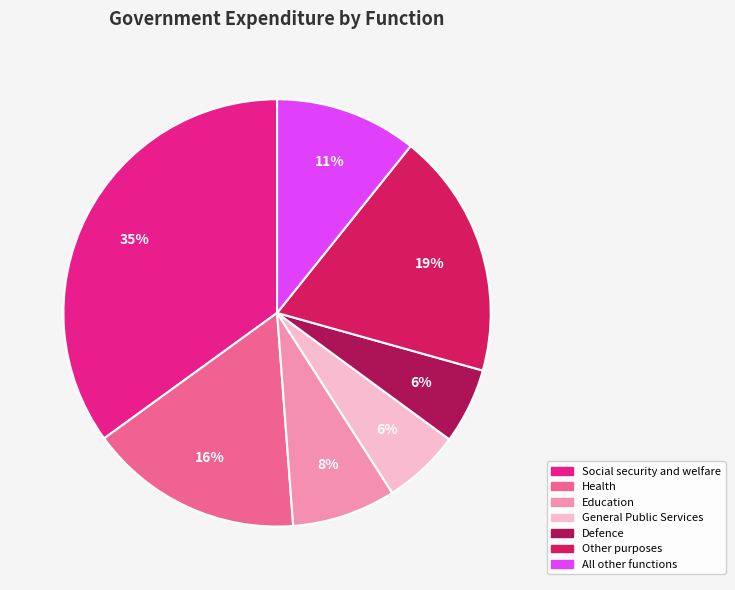

Which has a higher value, Health or Education?

Health